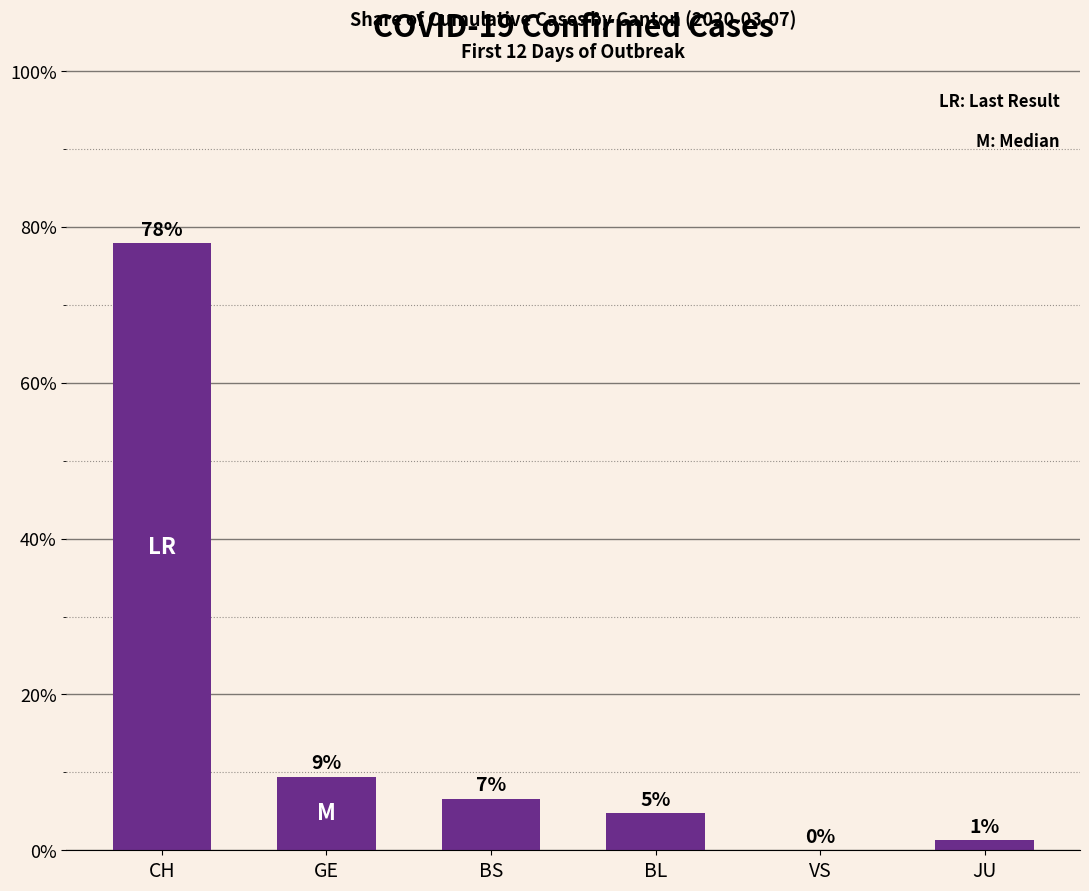

Approximately how many times larger is the value at CH compared to BS?

11.8